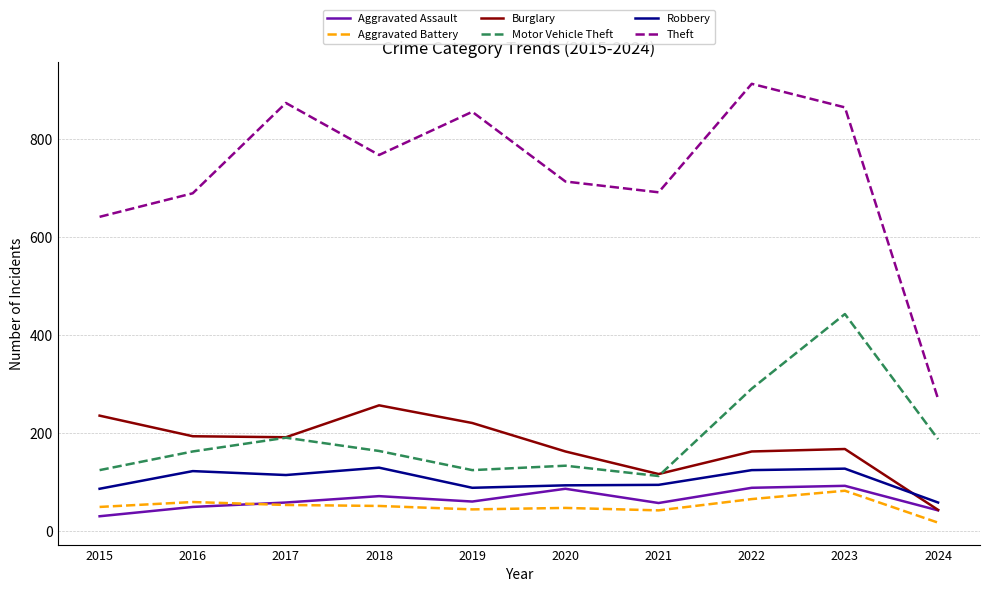

The Aggravated Assault series shows 20 at 2021. True or false?

False